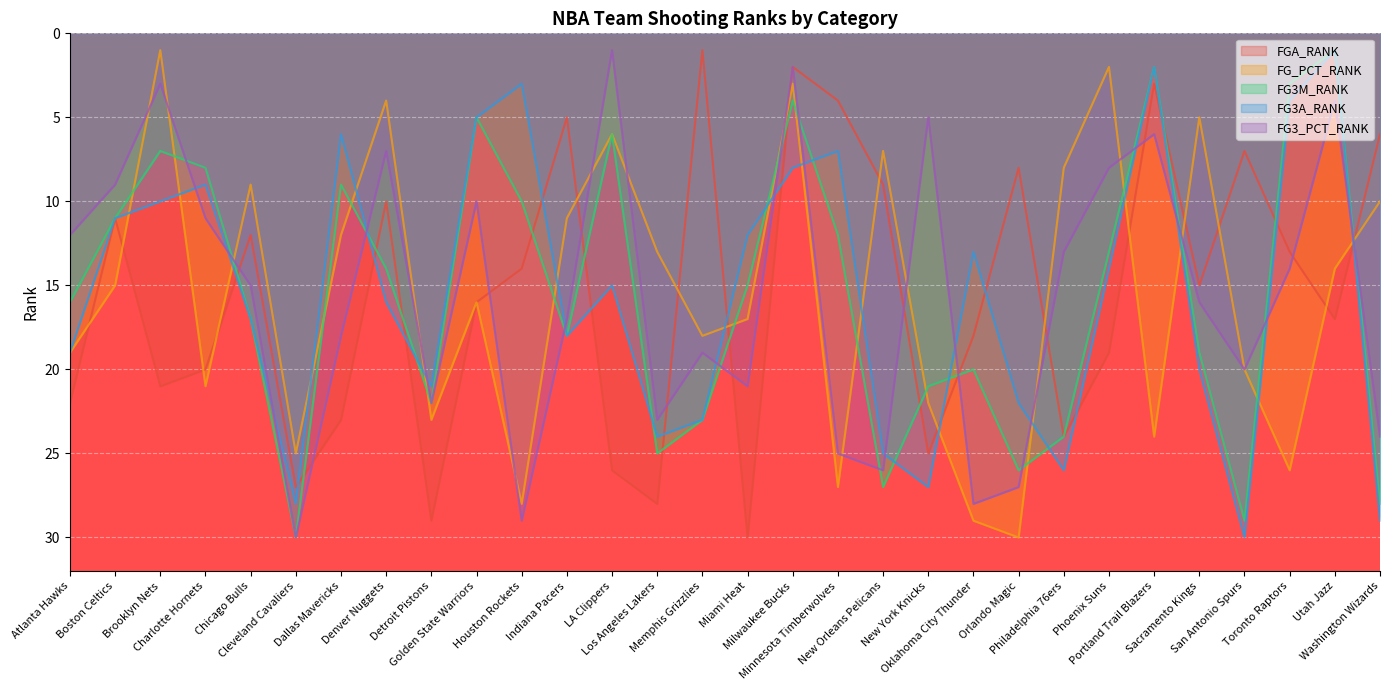

What is the minimum value shown in the chart?

1